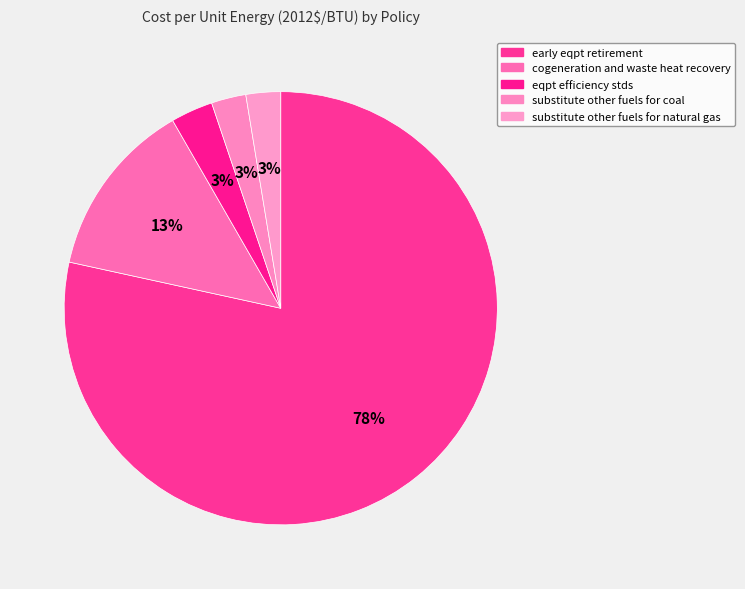

Combined, do substitute other fuels for coal and early eqpt retirement account for over 50%?

Yes